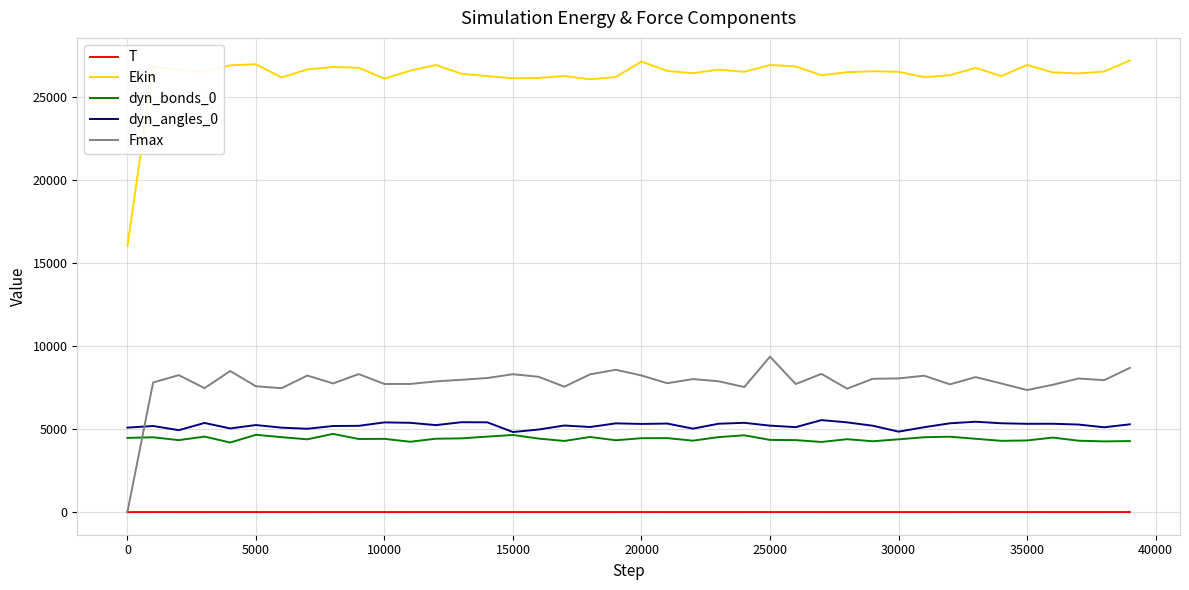

What are all the series names shown in the legend?

T, Ekin, dyn_bonds_0, dyn_angles_0, Fmax